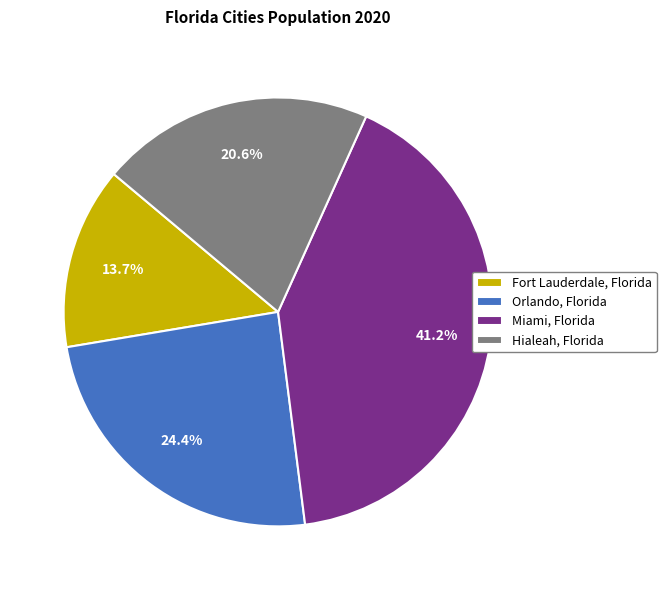

What percentage is NOT represented by Miami, Florida?

58.8%